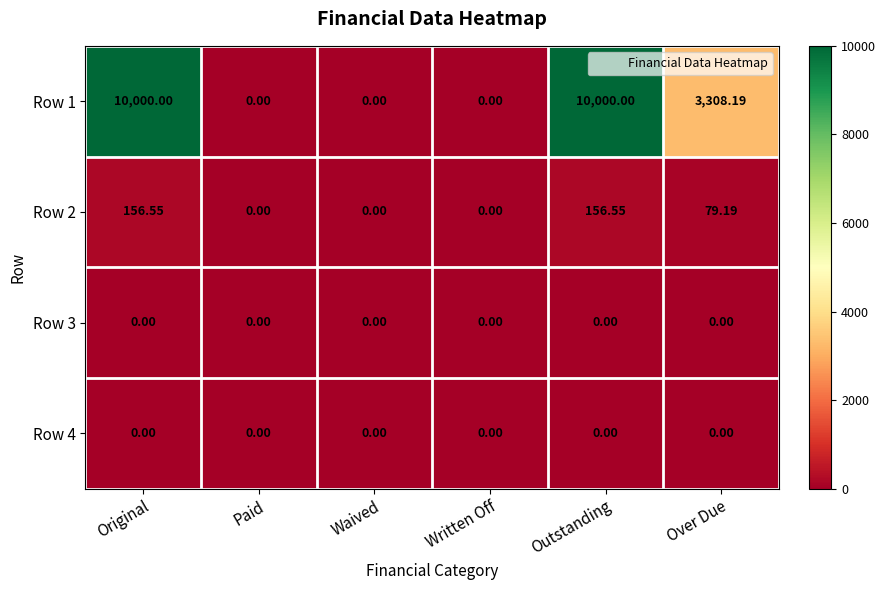

At which label is Row 1 closest to 5000?

Over Due